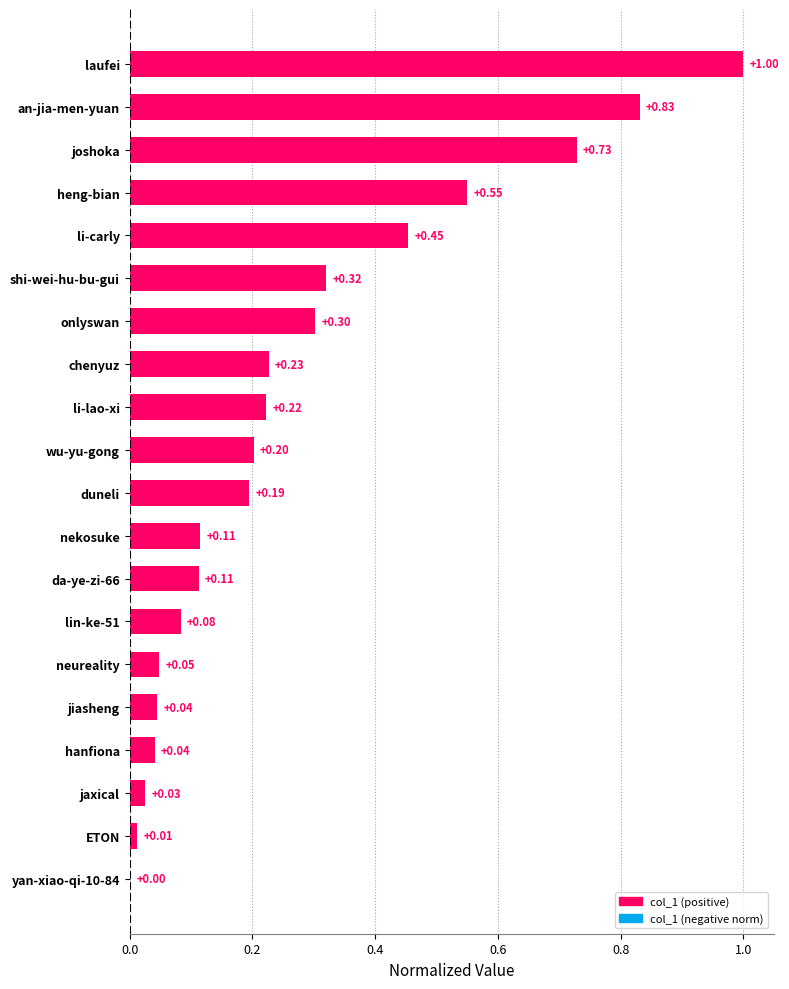

Which has a higher value, chenyuz or ETON?

chenyuz